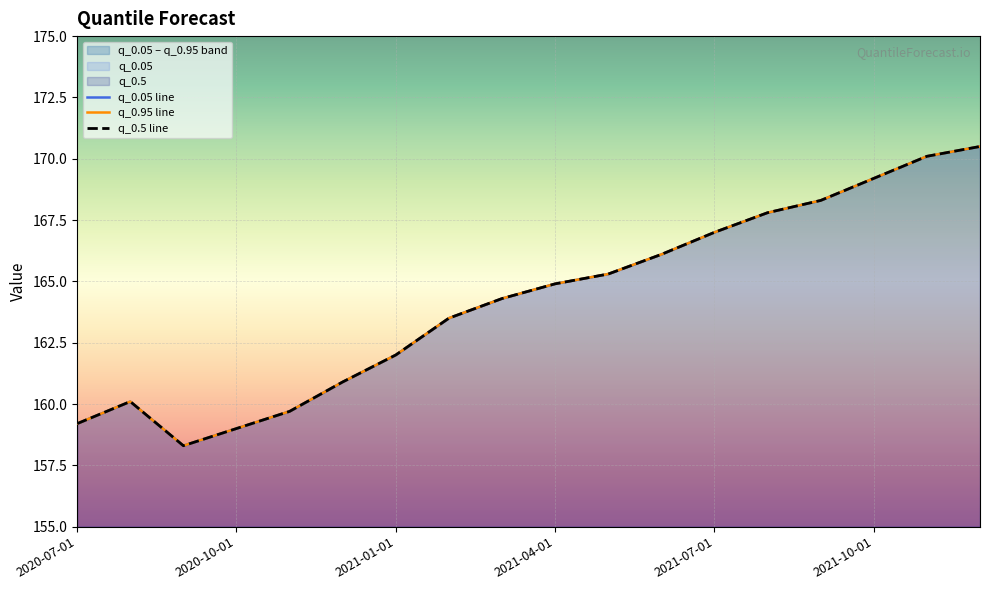

How many series are shown in this chart?

3